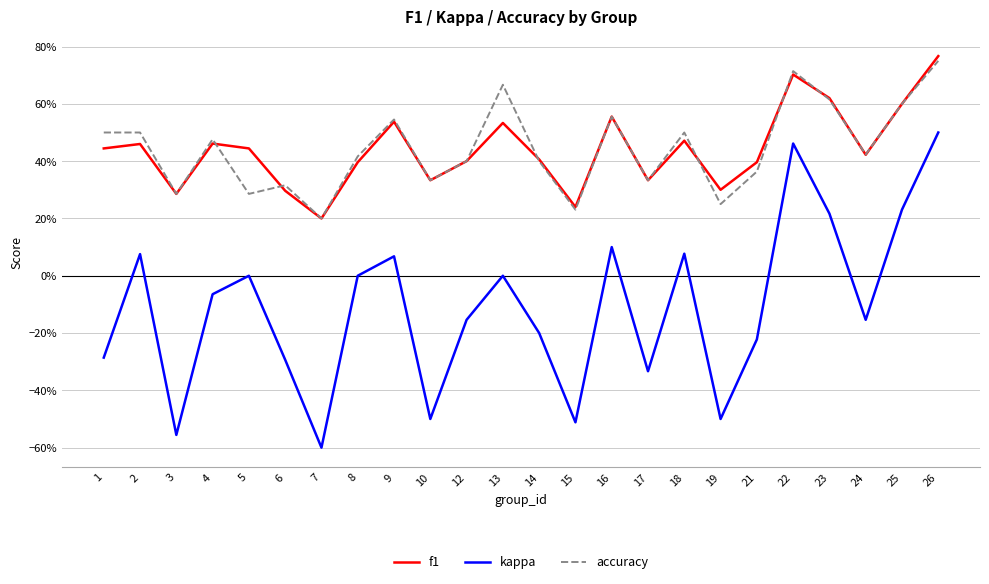

Which series changed the most between 9 and 12?

kappa